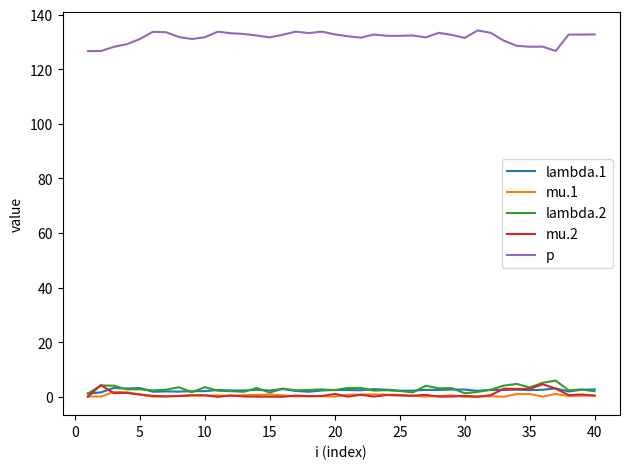

True or false: p and mu.2 cross at least once.

False